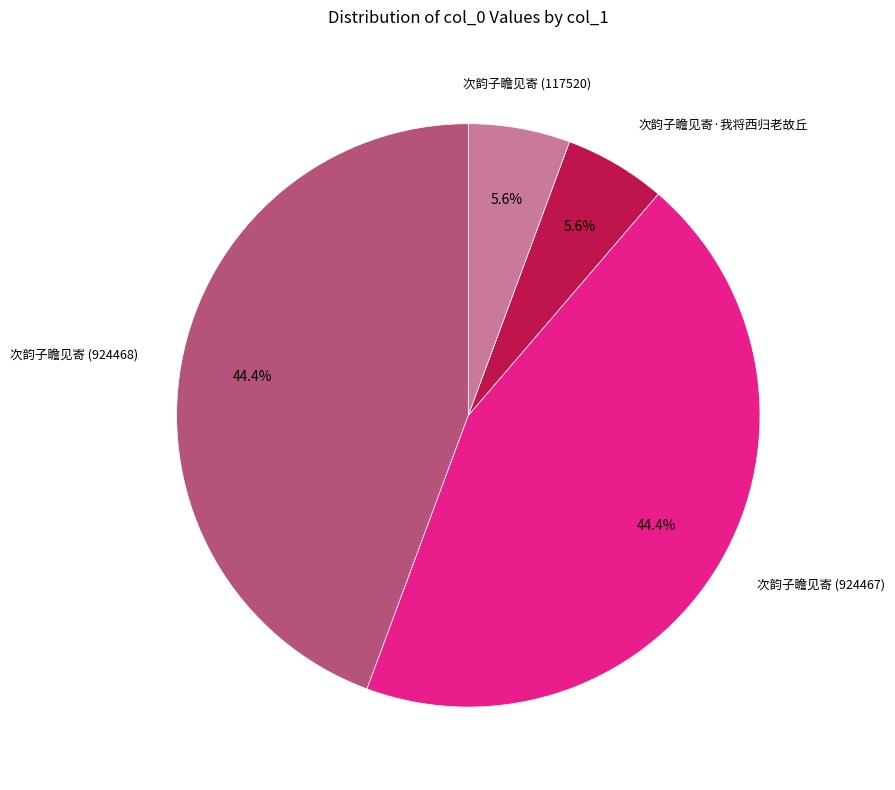

Is there a majority slice in this chart?

No